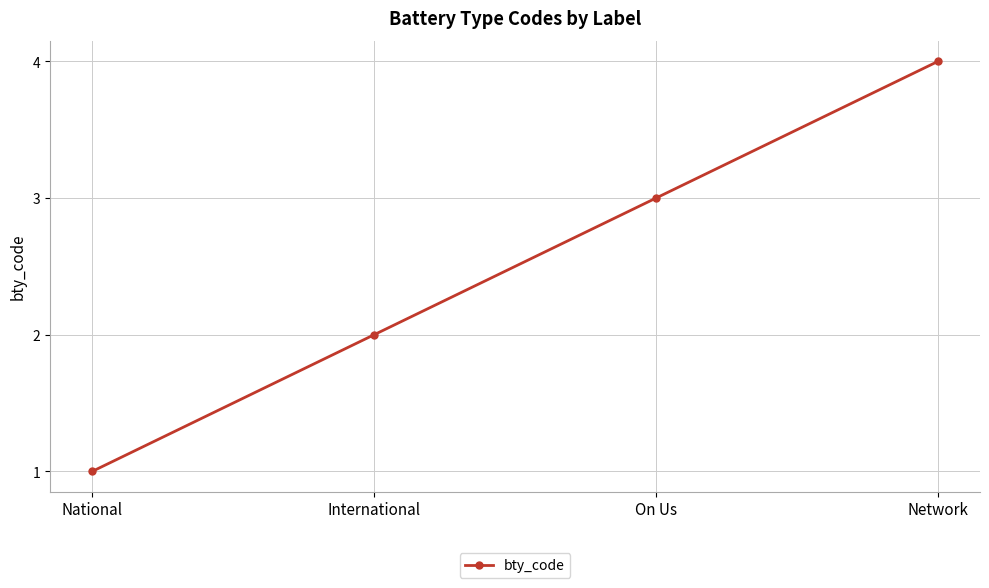

What is the sum of the values at Network and National?

5